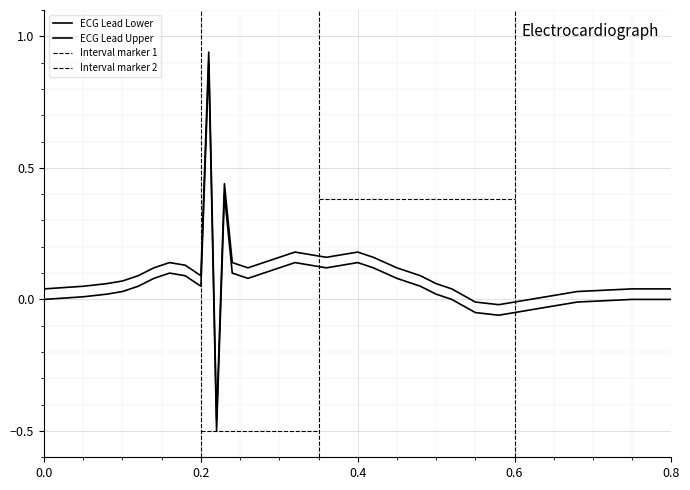

How many lines are shown in the chart?

2